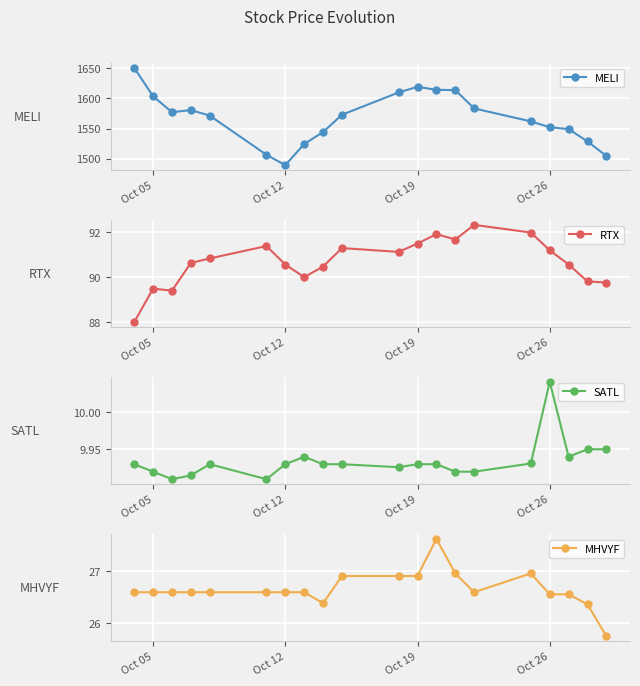

Rank the series by their maximum value, from lowest to highest.

SATL, MHVYF, RTX, MELI